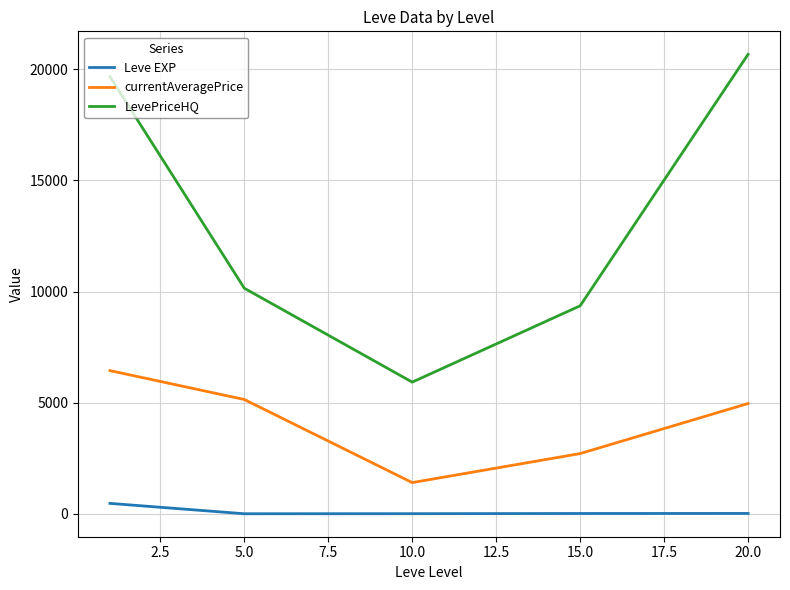

What is the difference between the maximum and minimum values in the currentAveragePrice series?

5038.1